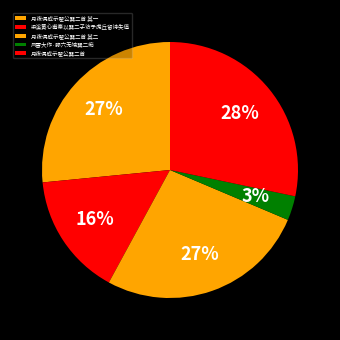

Which has a higher value, 月夜偶成示翟公巽二首 or 月夜偶成示翟公巽二首 其一?

月夜偶成示翟公巽二首